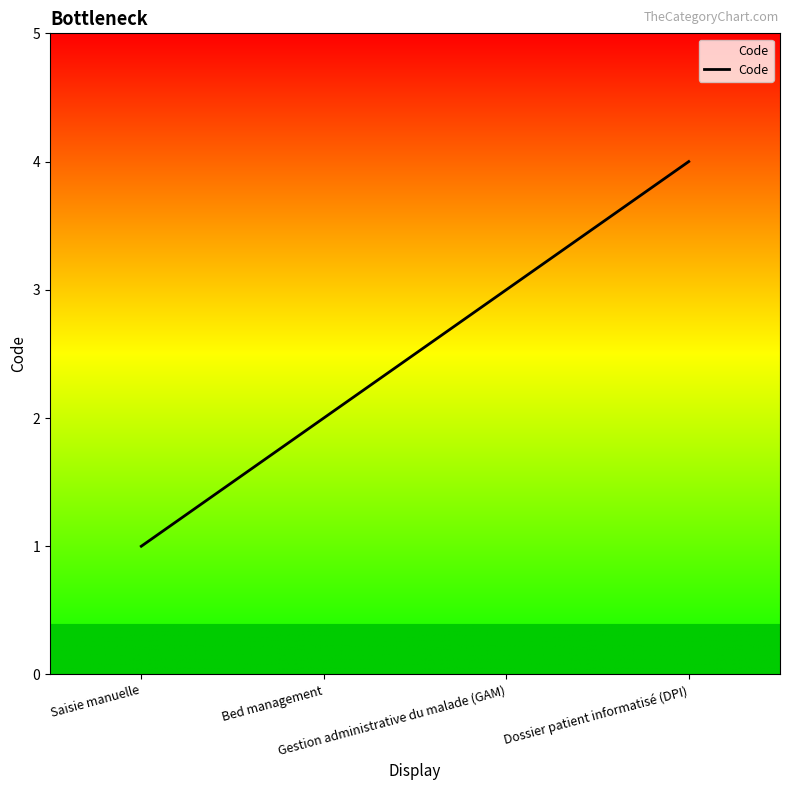

How many values are below 3?

2